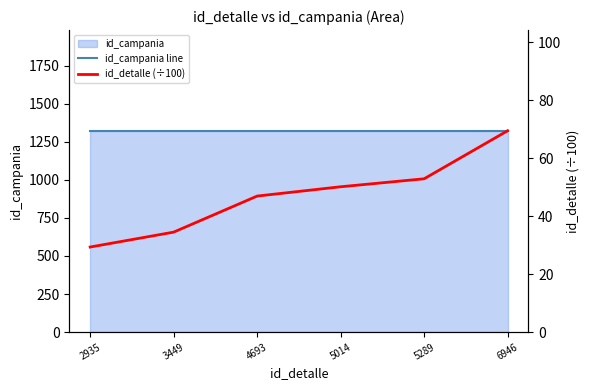

Reading left to right, list all the values displayed in this chart.

id_campania line: 2935=1322.0	3449=1322.0	4693=1322.0	5014=1322.0	5289=1322.0	6946=1322.0
id_detalle (÷100): 2935=29.4	3449=34.5	4693=46.9	5014=50.1	5289=52.9	6946=69.5